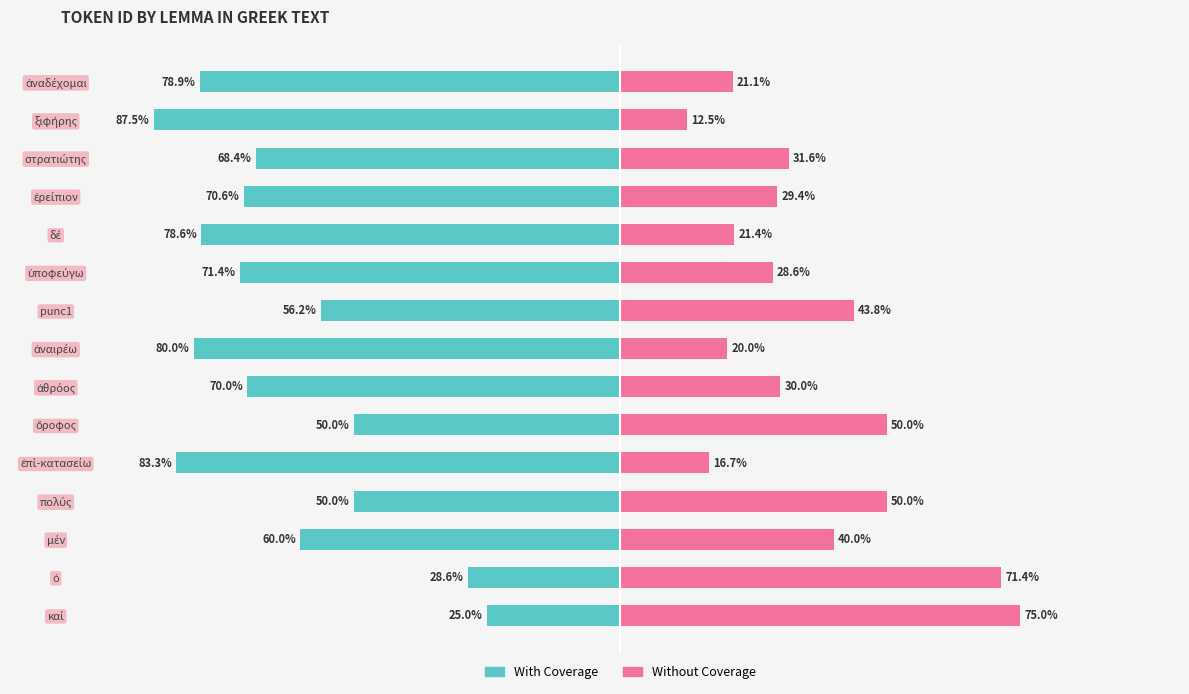

True or false: Without Coverage has a value of 29.4 at ἐρείπιον.

True